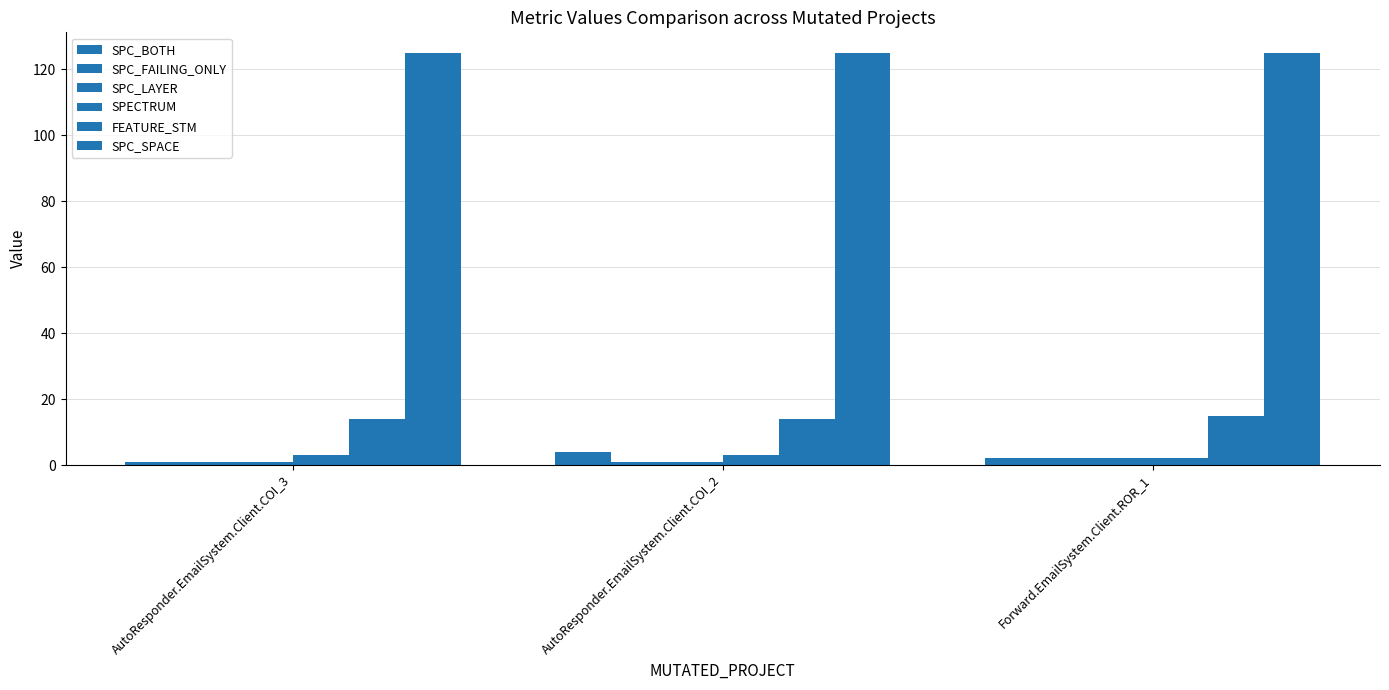

Count the number of categories in the chart.

3